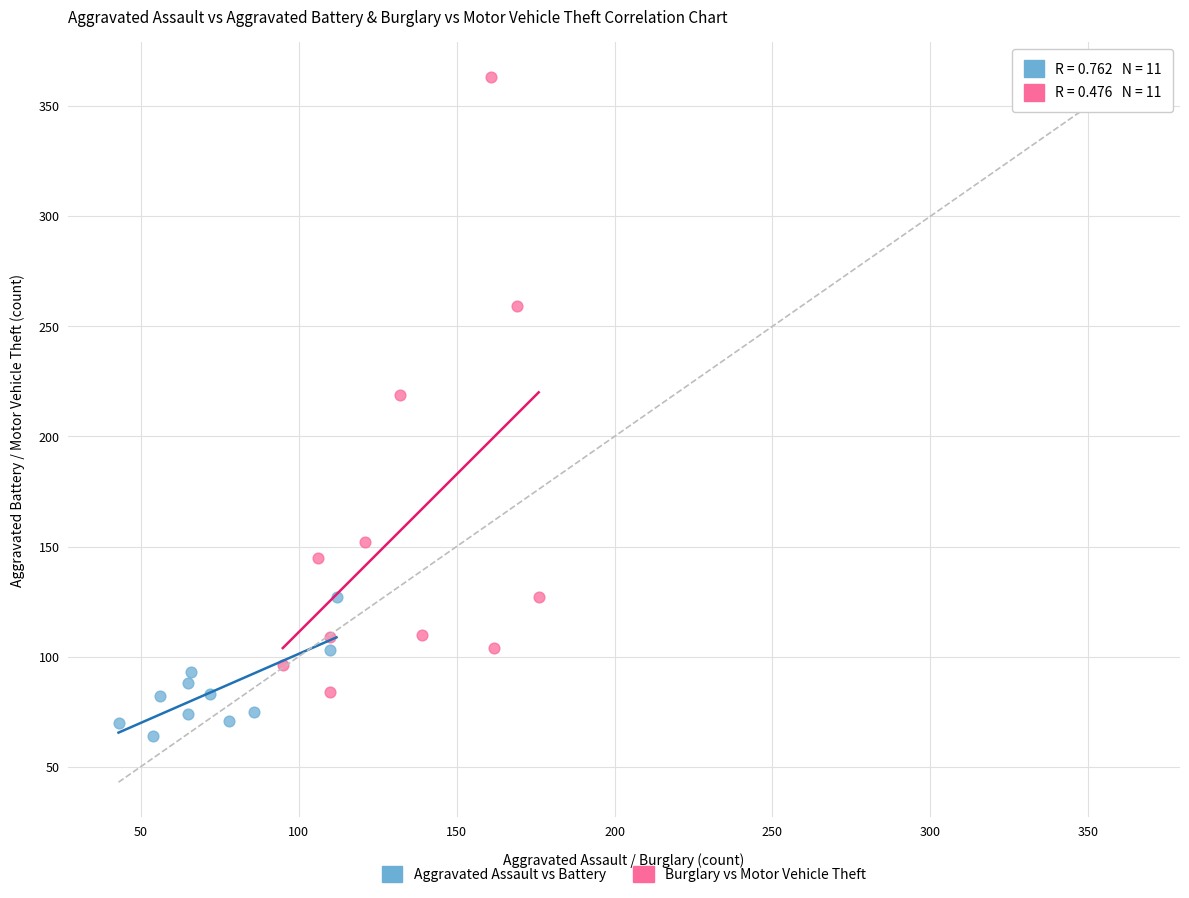

Which series reaches the maximum Y coordinate?

Burglary vs Motor Vehicle Theft